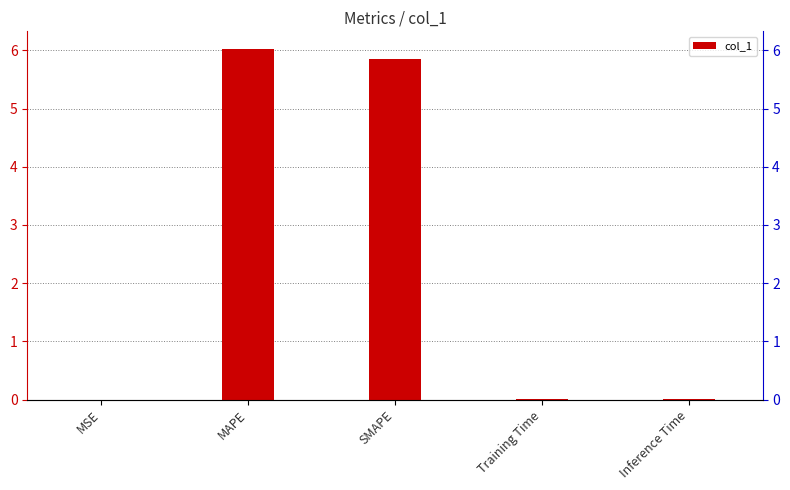

What is the average value?

2.4